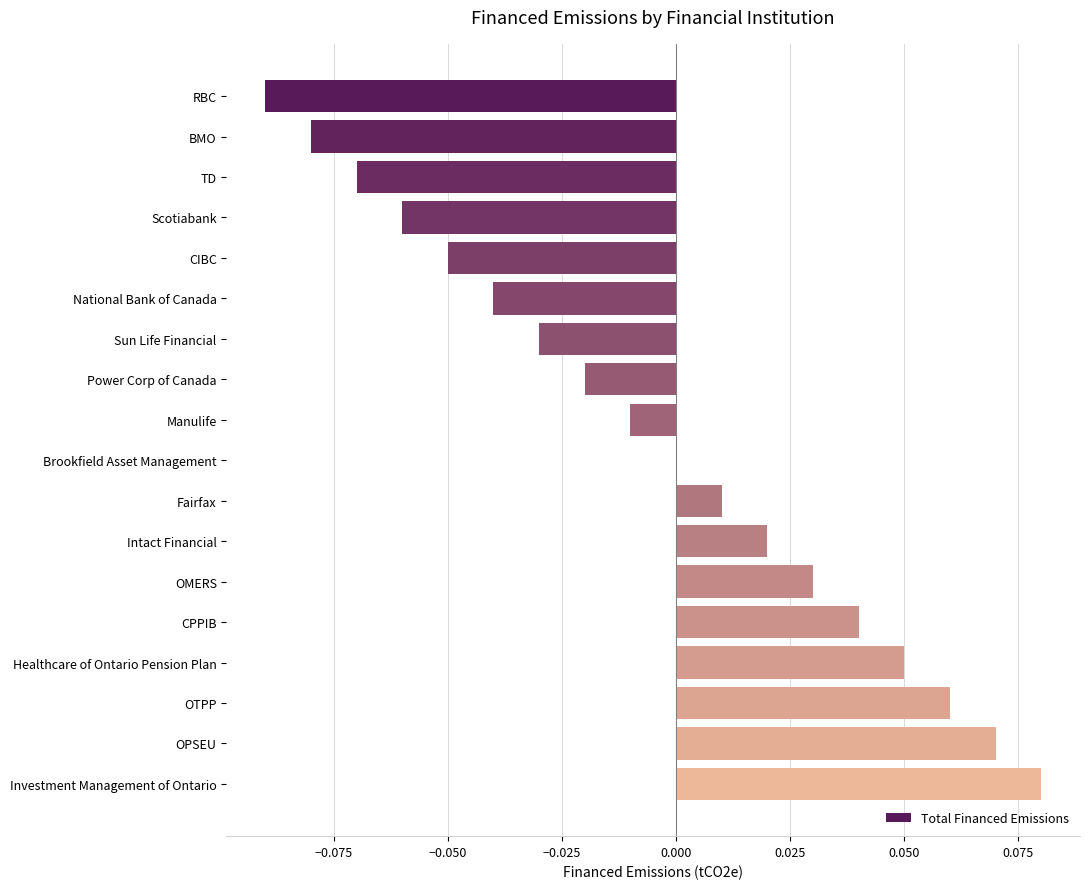

Which label corresponds to the largest value in the chart?

Investment Management of Ontario